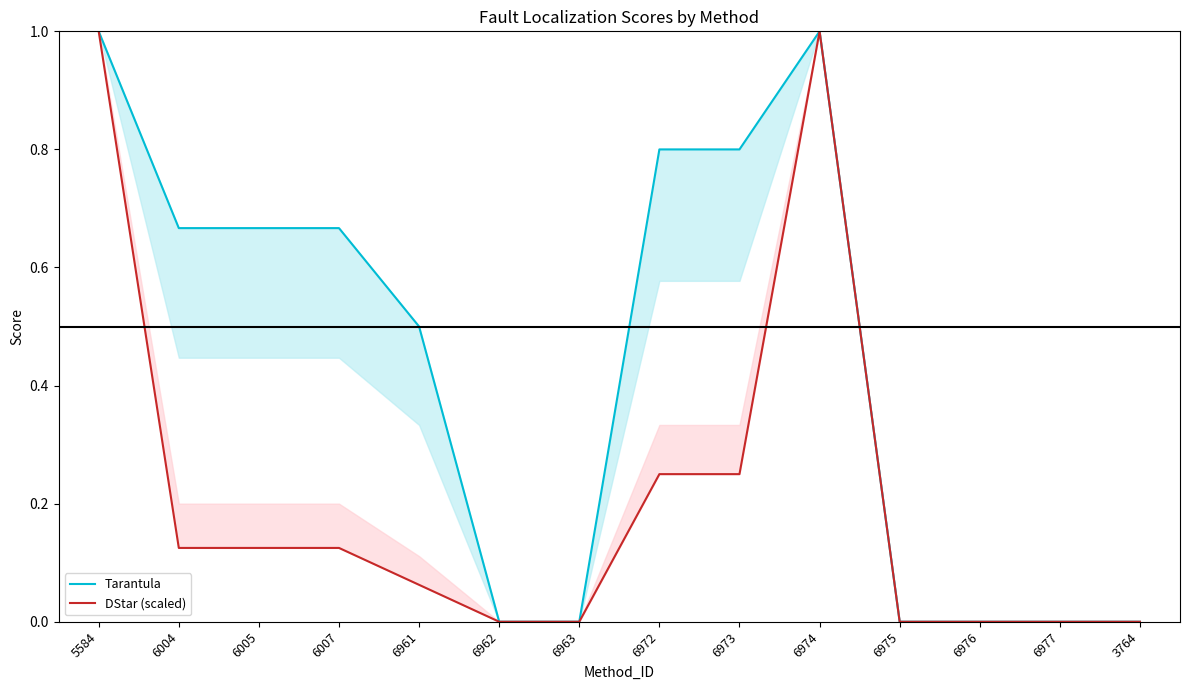

Where is DStar (scaled) nearest to the value 0?

6962